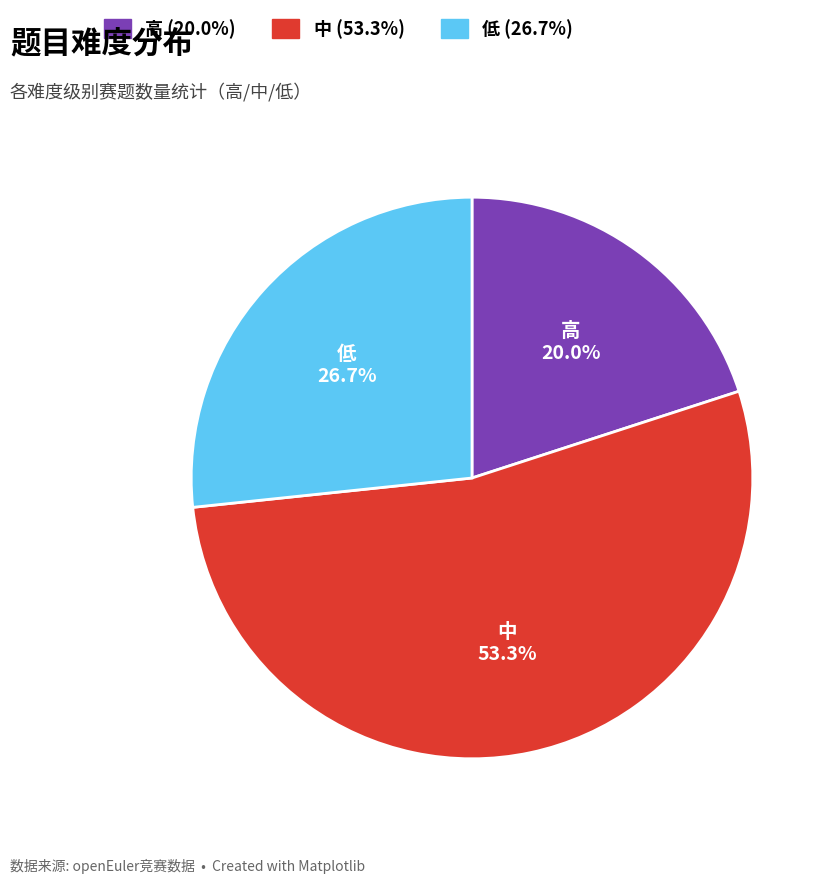

Combined, do 高 and 低 account for over 50%?

No